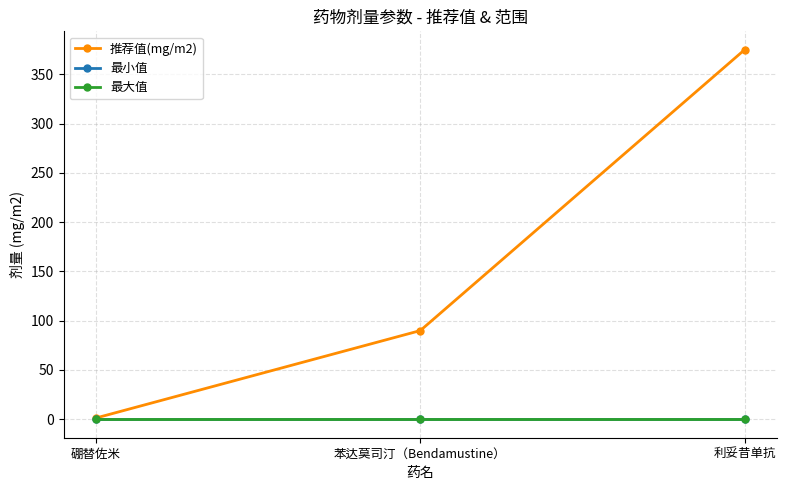

Does the chart have visible grid lines?

Yes